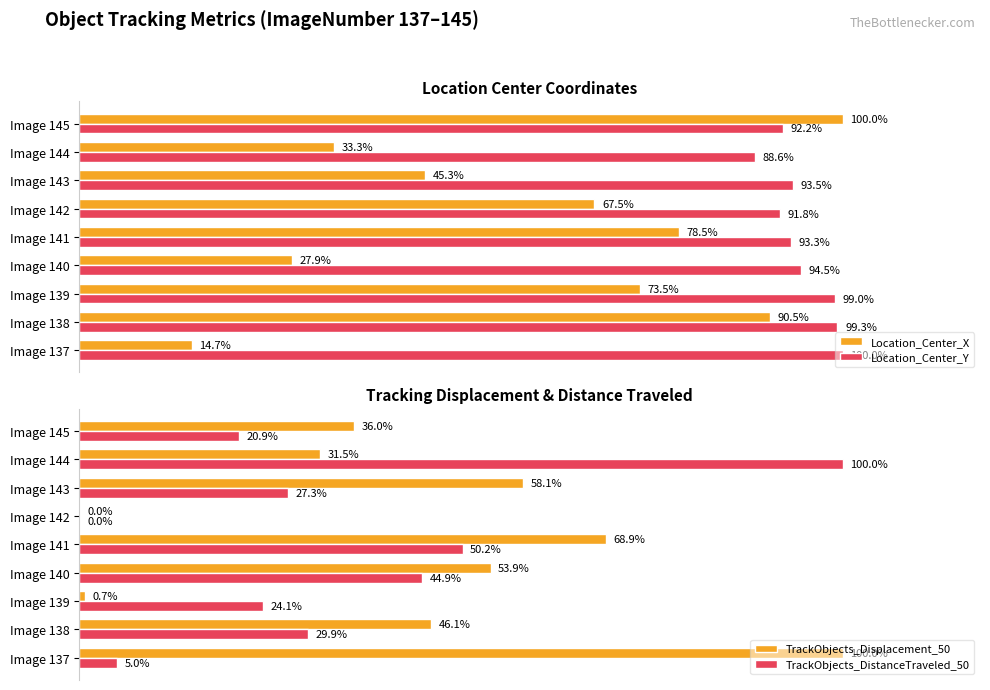

What is the difference between the maximum and minimum values in the TrackObjects_DistanceTraveled_50 series?

1.0